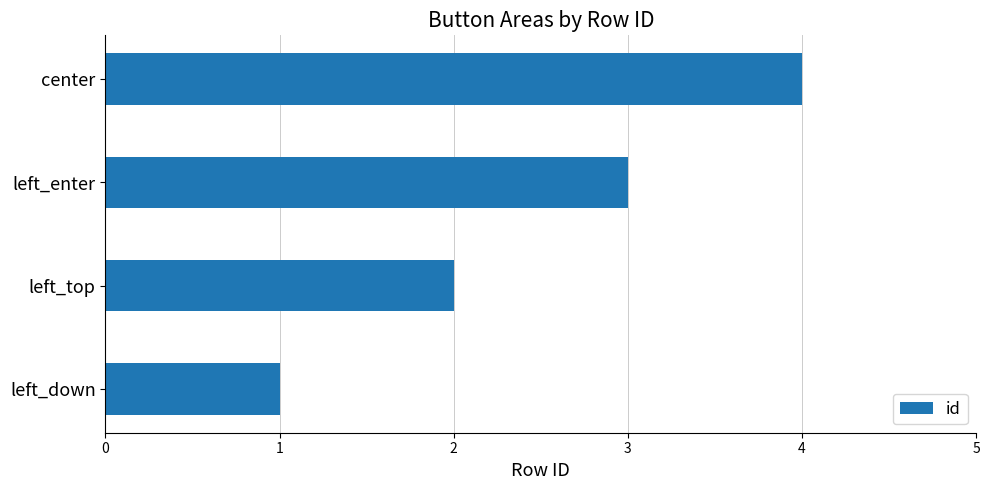

Read the value at left_enter.

3